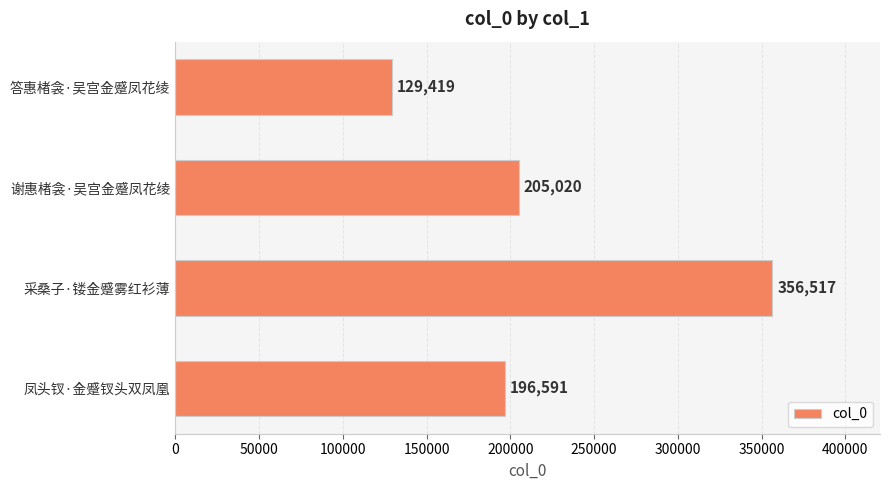

How many series are shown in this chart?

1